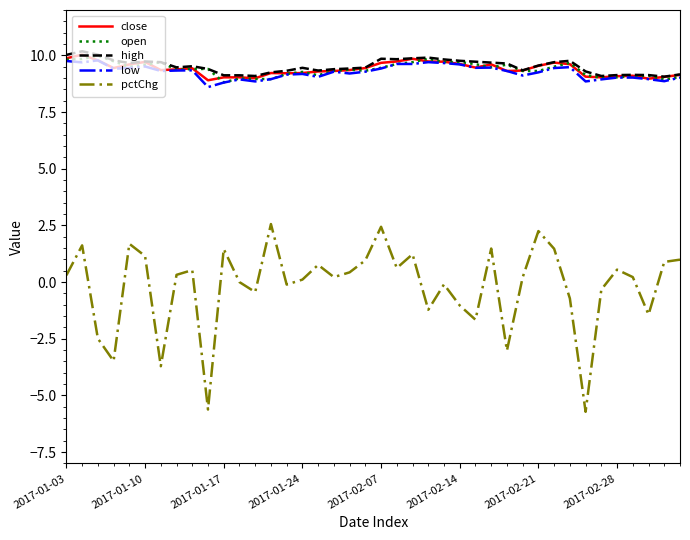

Which series has the widest spread of values?

pctChg